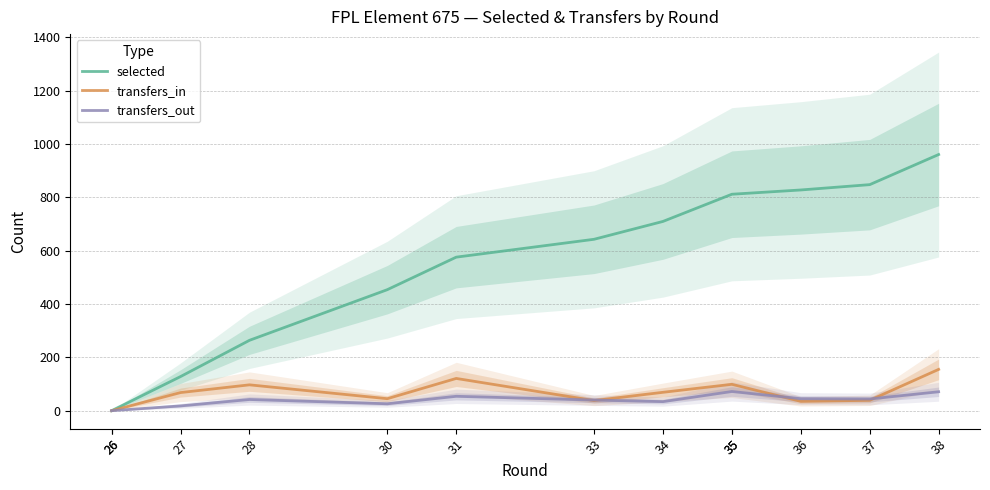

Reading right to left, extract all data points from this chart.

selected: 961	848	828	812	812	710	643	576	454	264	128	0	0
transfers_in: 155	39	35	99	99	69	38	121	45	97	68	0	0
transfers_out: 71	44	45	72	72	34	40	54	26	42	18	0	0